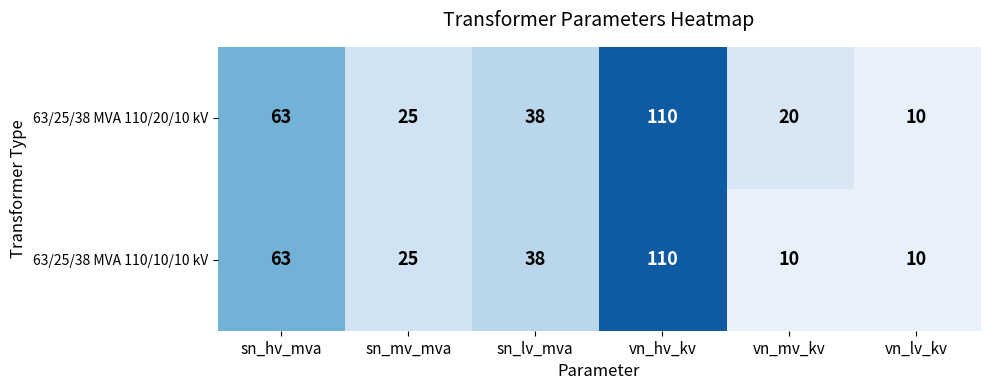

Which series has the largest total across all categories?

63/25/38 MVA 110/20/10 kV